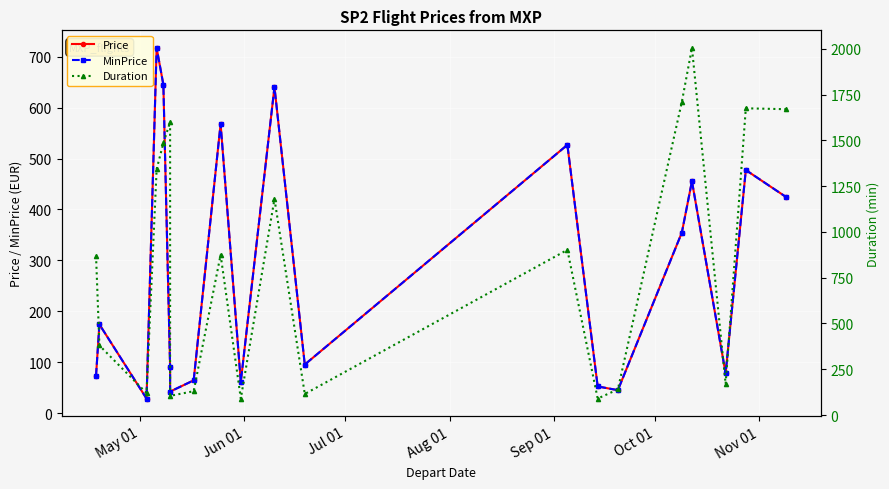

How many lines are shown in the chart?

3